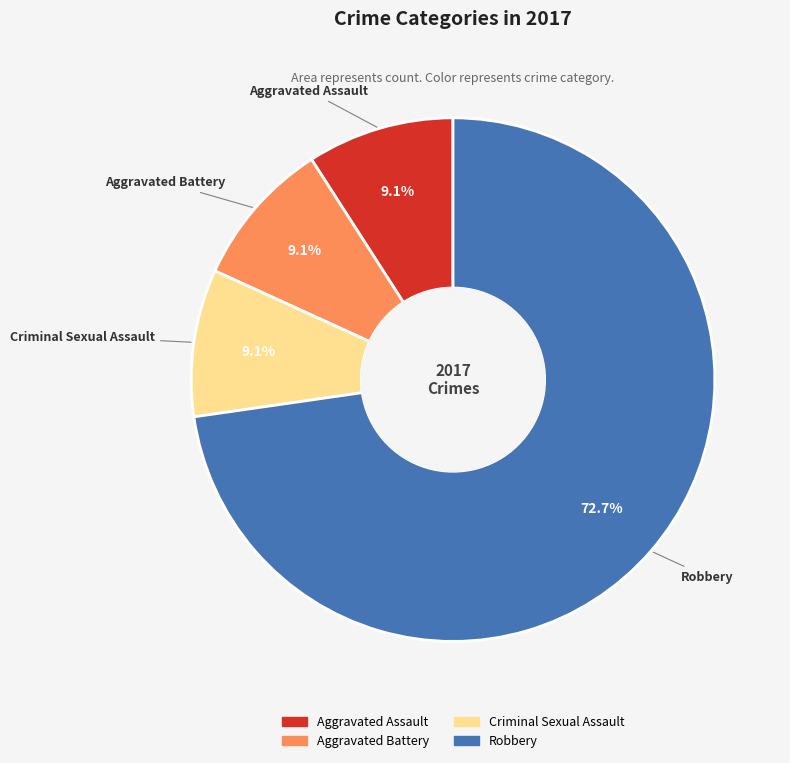

Is there any slice that represents more than half of the pie?

Yes